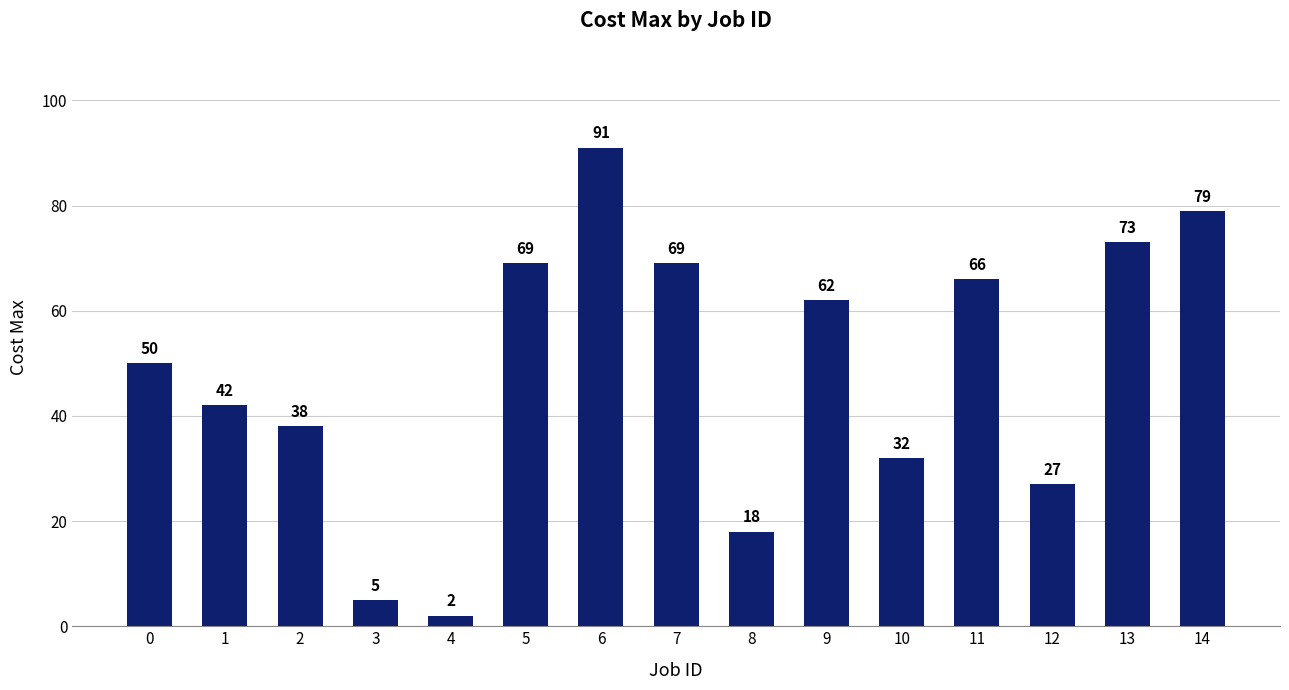

Reading right to left, extract all data points from this chart.

14=79	13=73	12=27	11=66	10=32	9=62	8=18	7=69	6=91	5=69	4=2	3=5	2=38	1=42	0=50